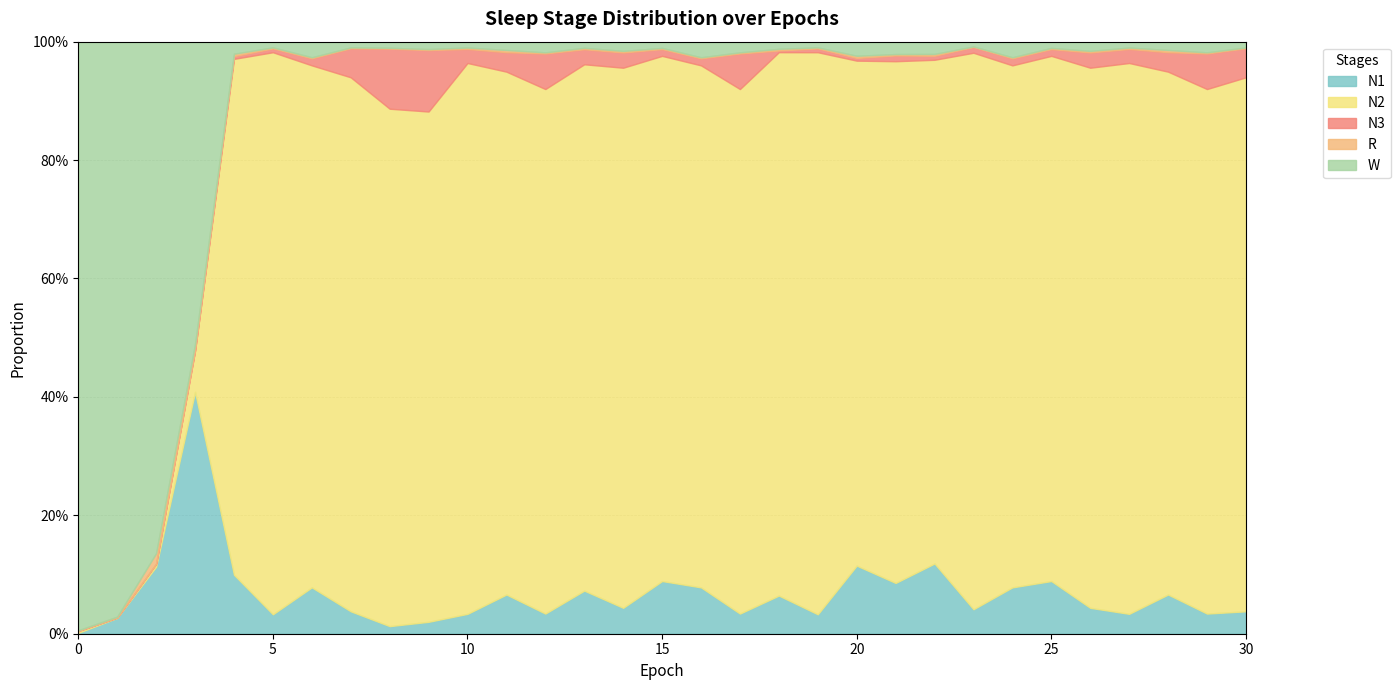

What is the greatest value displayed?

1.0